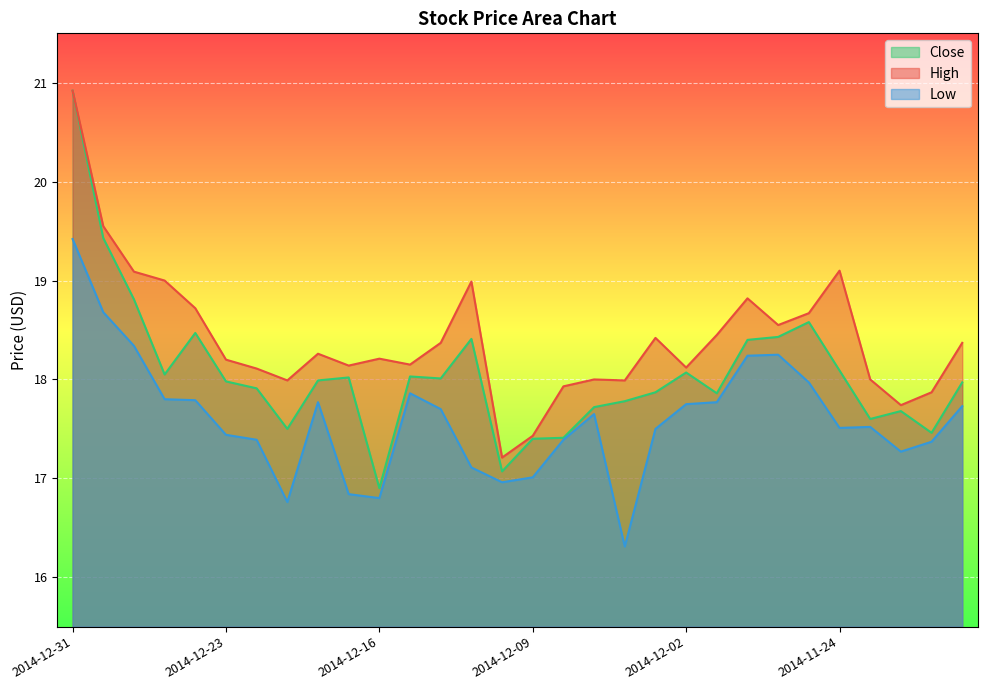

At which label does Close first exceed 17?

2014-12-31